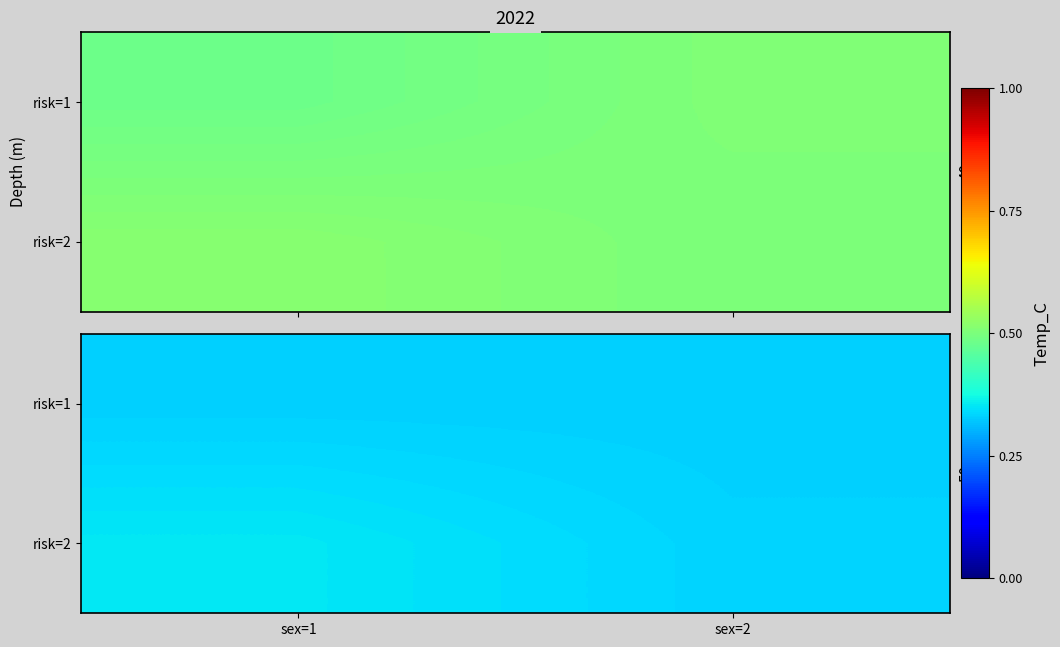

Which has a higher value, sex=1 or sex=2?

sex=1